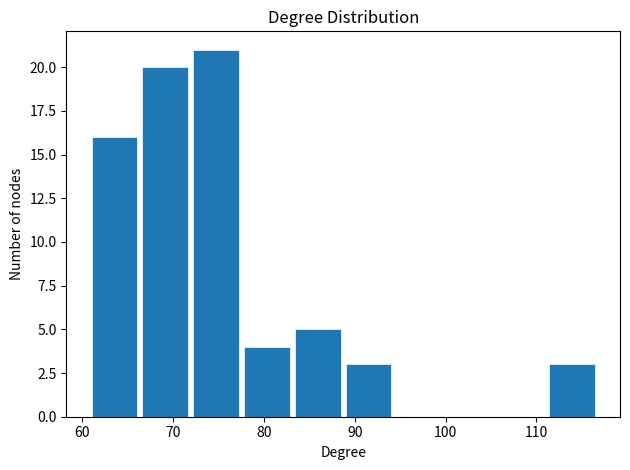

Reading left to right, transcribe this chart: for each bar, give the range it covers on the x-axis and its height. Neither the bar edges nor the heights are printed on the chart, so give them approximately, as read against the axes.

61.0 to 66.6: 16
66.6 to 72.2: 20
72.2 to 77.8: 21
77.8 to 83.4: 4
83.4 to 89.0: 5
89.0 to 94.6: 3
94.6 to 100.2: 0
100.2 to 105.8: 0
105.8 to 111.4: 0
111.4 to 117.0: 3